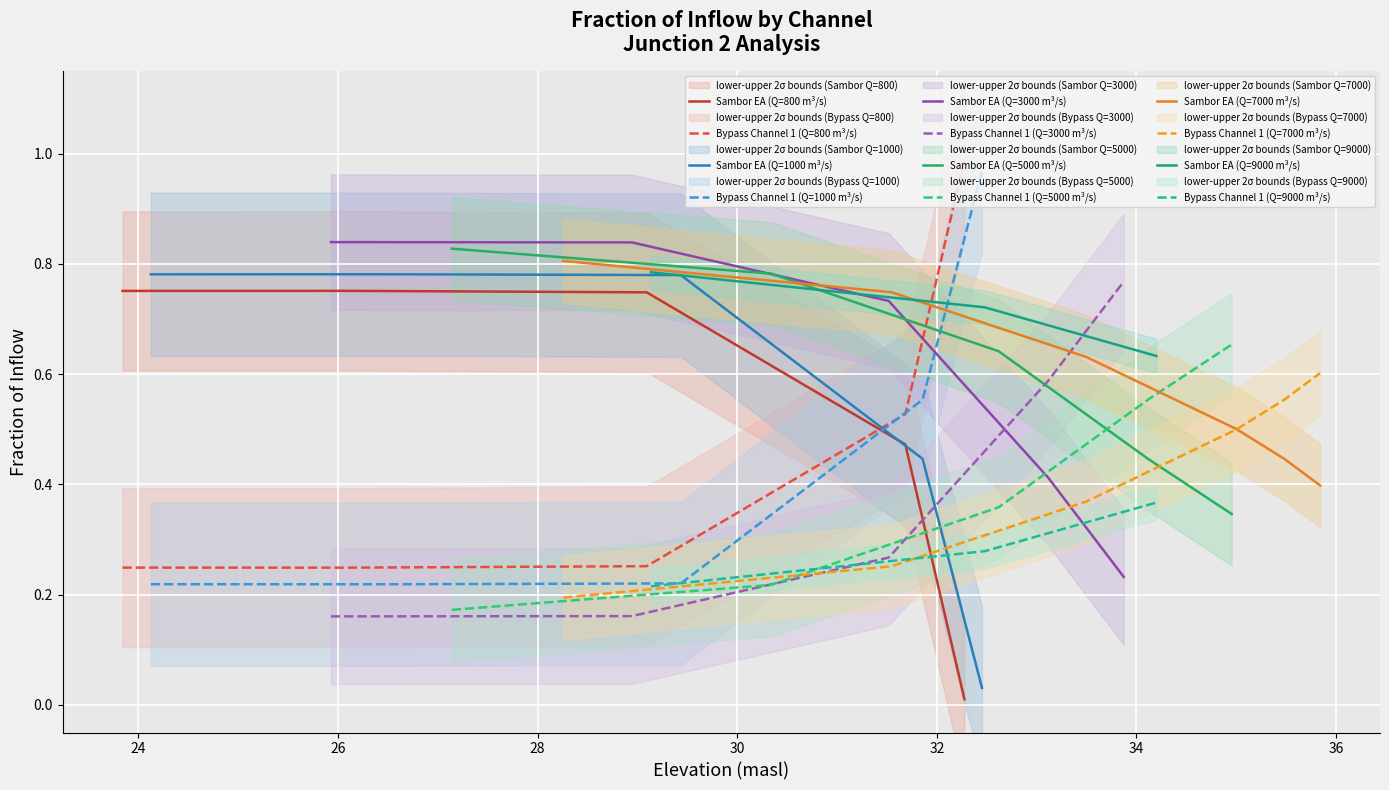

True or false: Sambor EA (Q=800 m³/s) and Bypass Channel 1 (Q=800 m³/s) intersect in this chart.

True